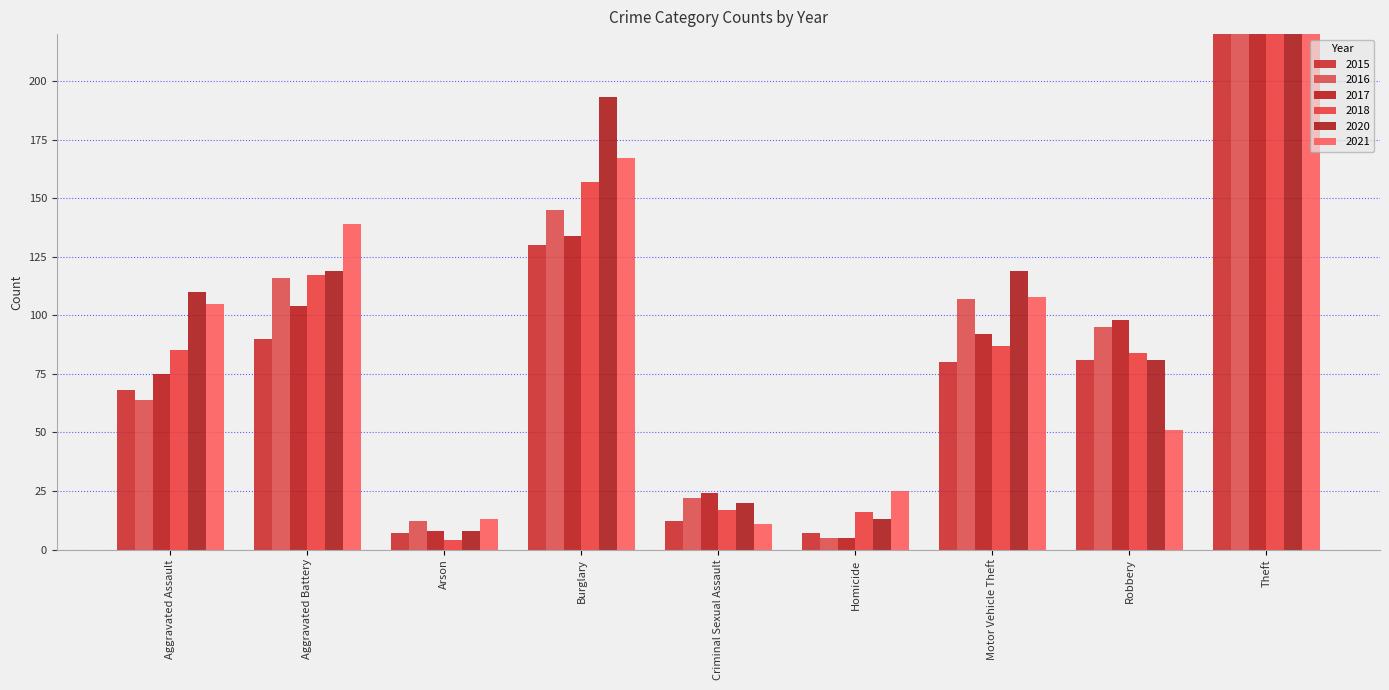

What is the label of the 3rd bar from the left?

Arson